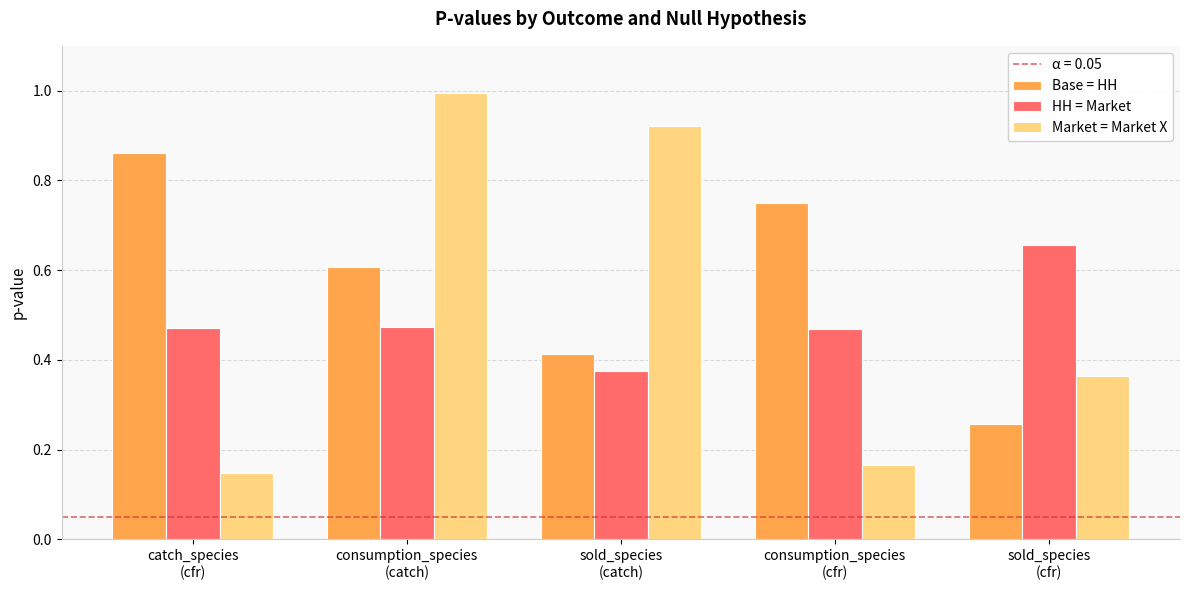

List the series in order of their peak value, highest first.

Market = Market X, Base = HH, HH = Market